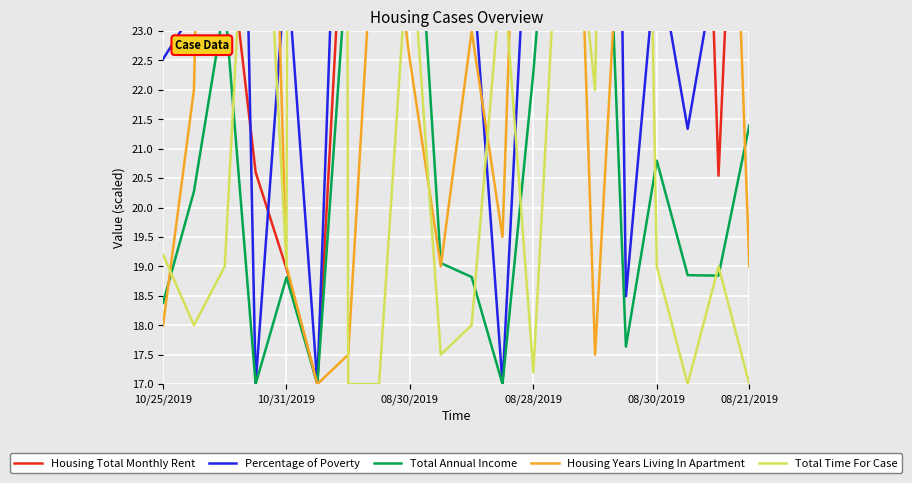

How many values in the Percentage of Poverty series are below 24?

7